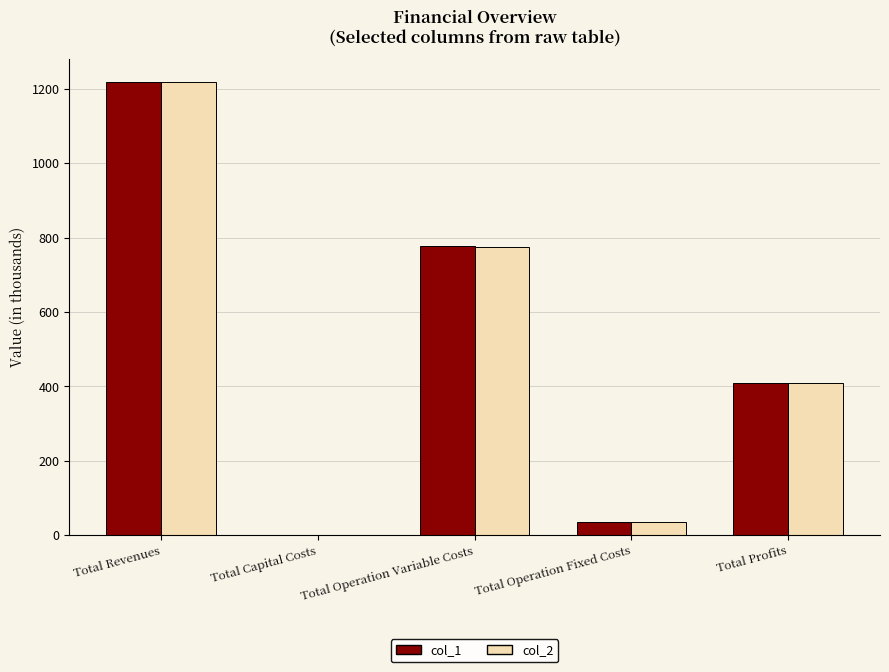

What value does the col_2 series have at Total Operation Variable Costs?

774.1